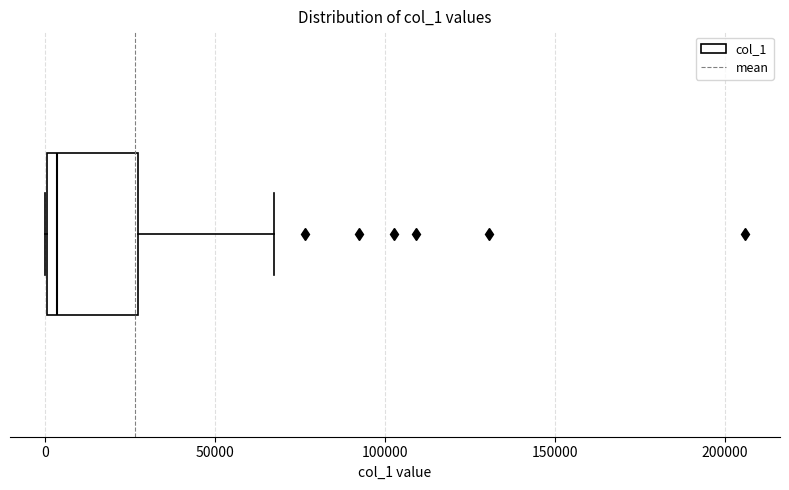

Where is the right edge of the box on the x-axis? The values are not printed on the chart, so give them approximately, as read against the axis.

25000